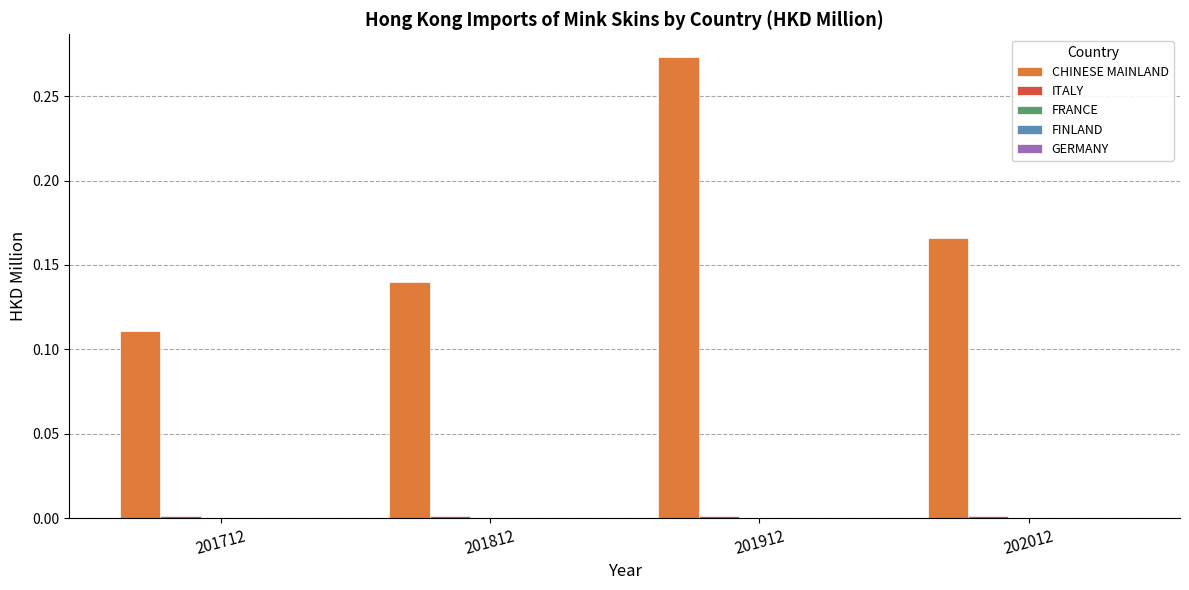

The value of CHINESE MAINLAND at 201712 is 0.2. True or false?

False